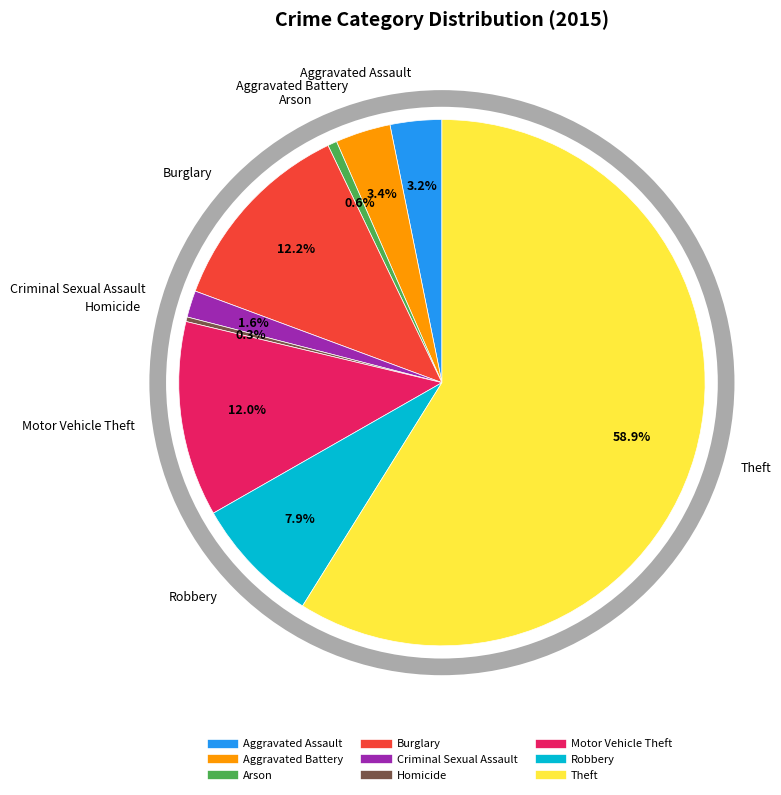

True or false: Criminal Sexual Assault accounts for 2% of the total.

True